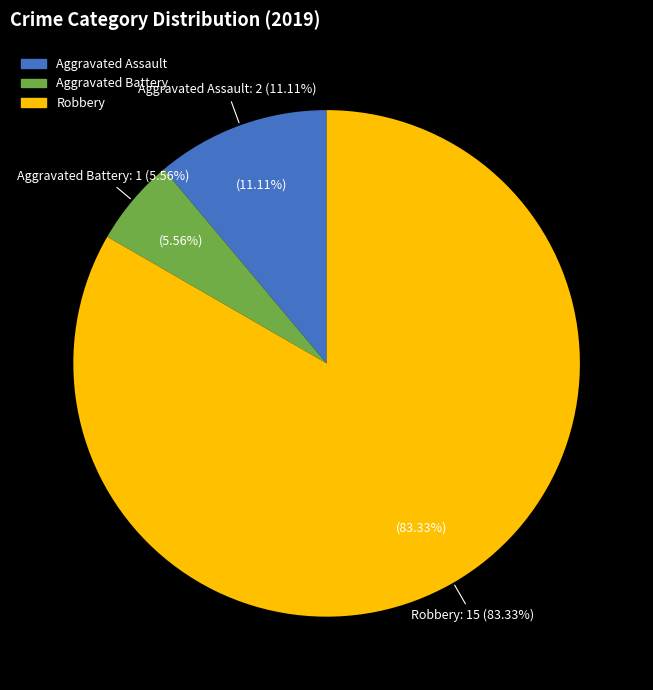

What is the smallest slice in the pie chart?

Aggravated Battery